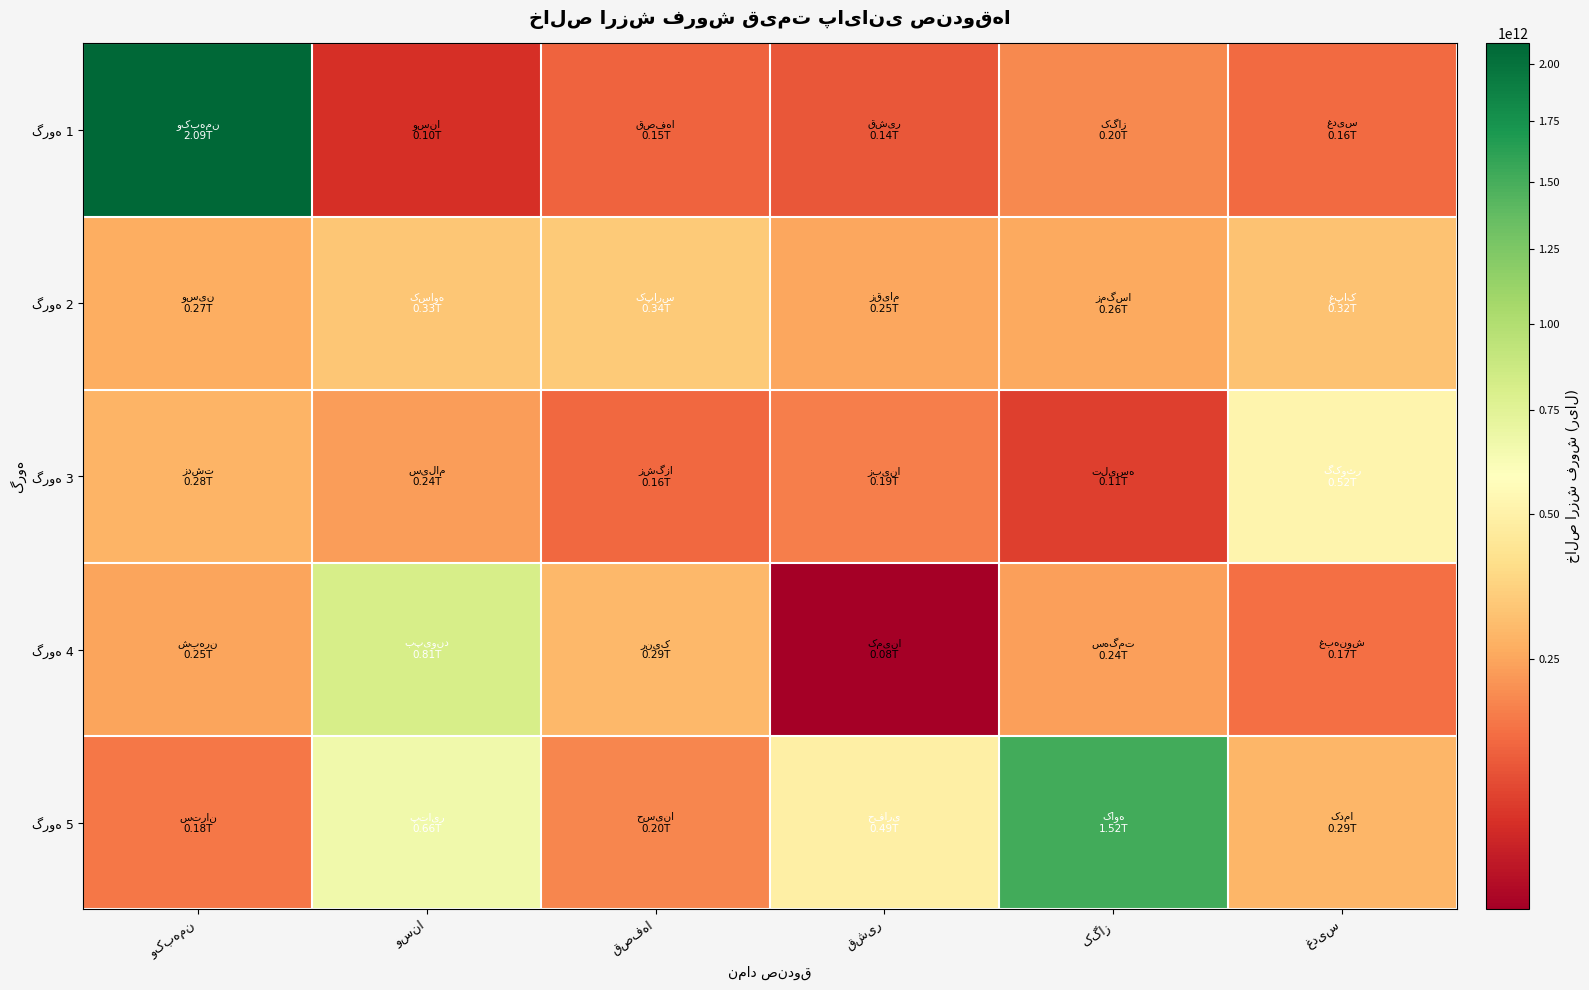

Count the number of data series in this chart.

5